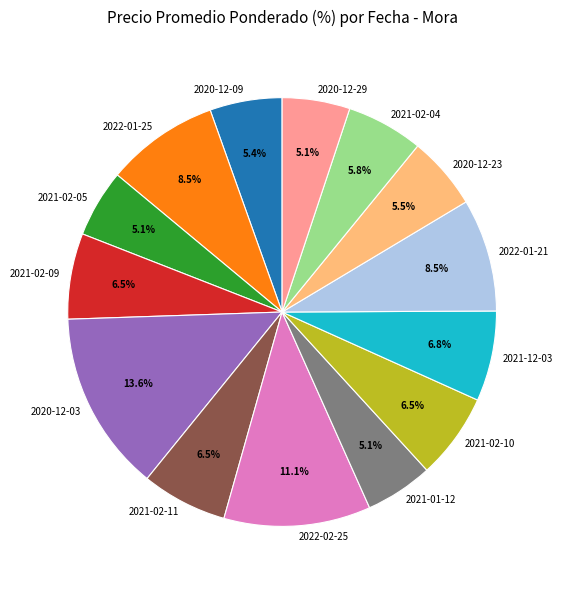

Which slice is the largest?

2020-12-03